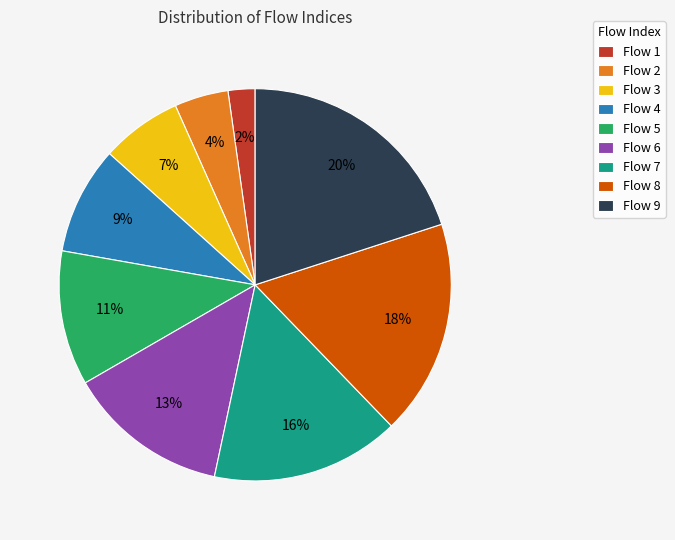

Is it true that Flow 5 is 21% of the pie?

False